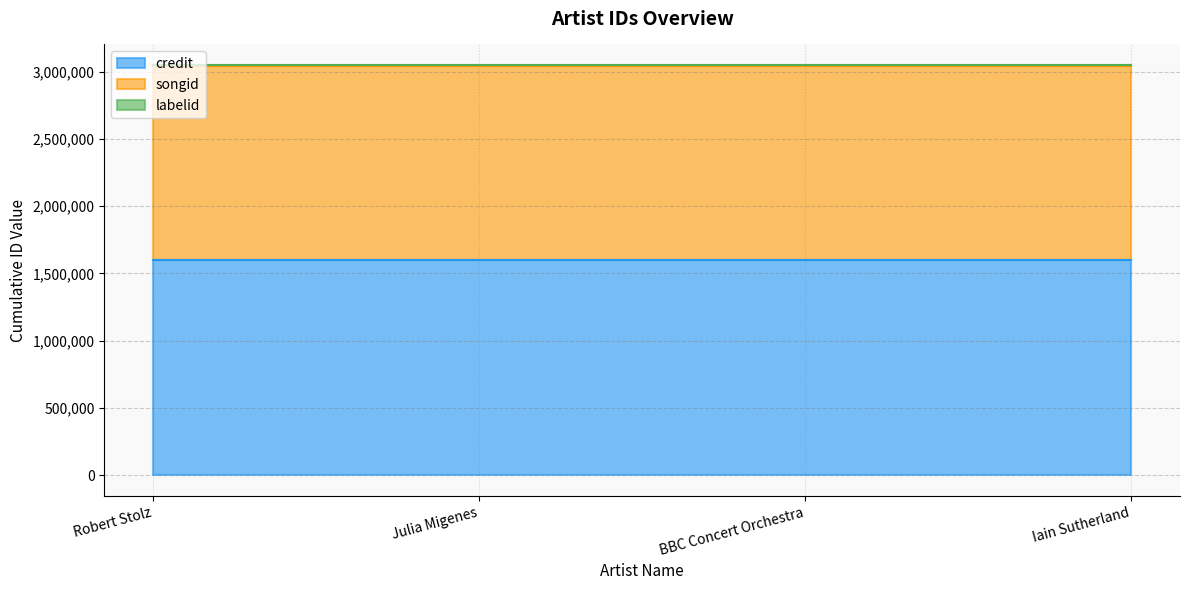

At BBC Concert Orchestra, list the series in order from smallest to largest.

labelid, songid, credit